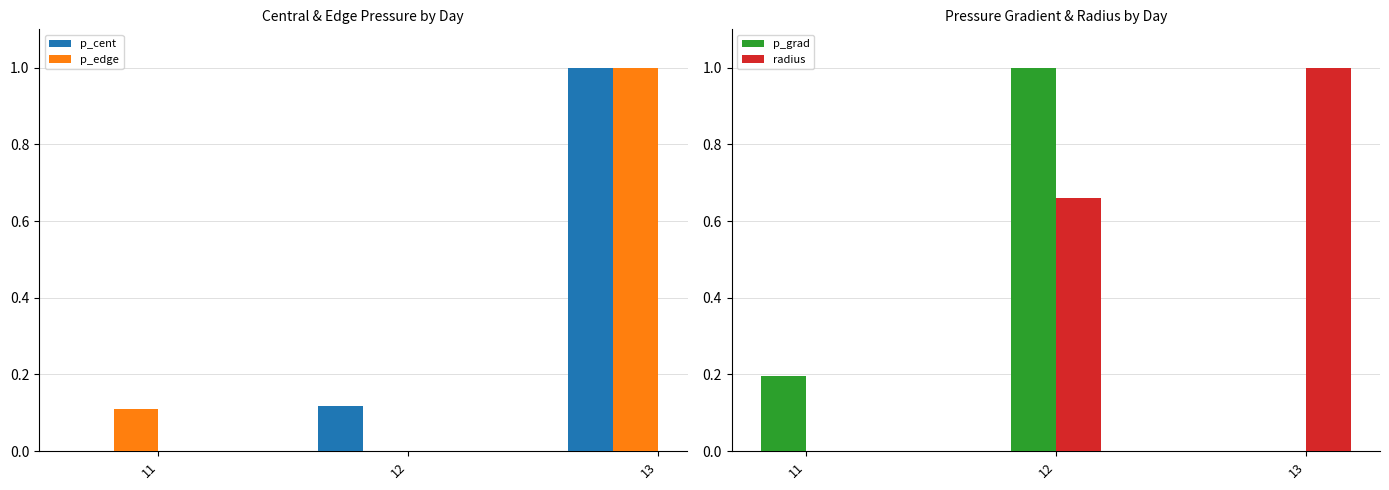

Reading left to right, transcribe all the data shown in this chart.

p_cent: 0.0	0.1	1.0
p_edge: 0.1	0.0	1.0
p_grad: 0.2	1.0	0.0
radius: 0.0	0.7	1.0